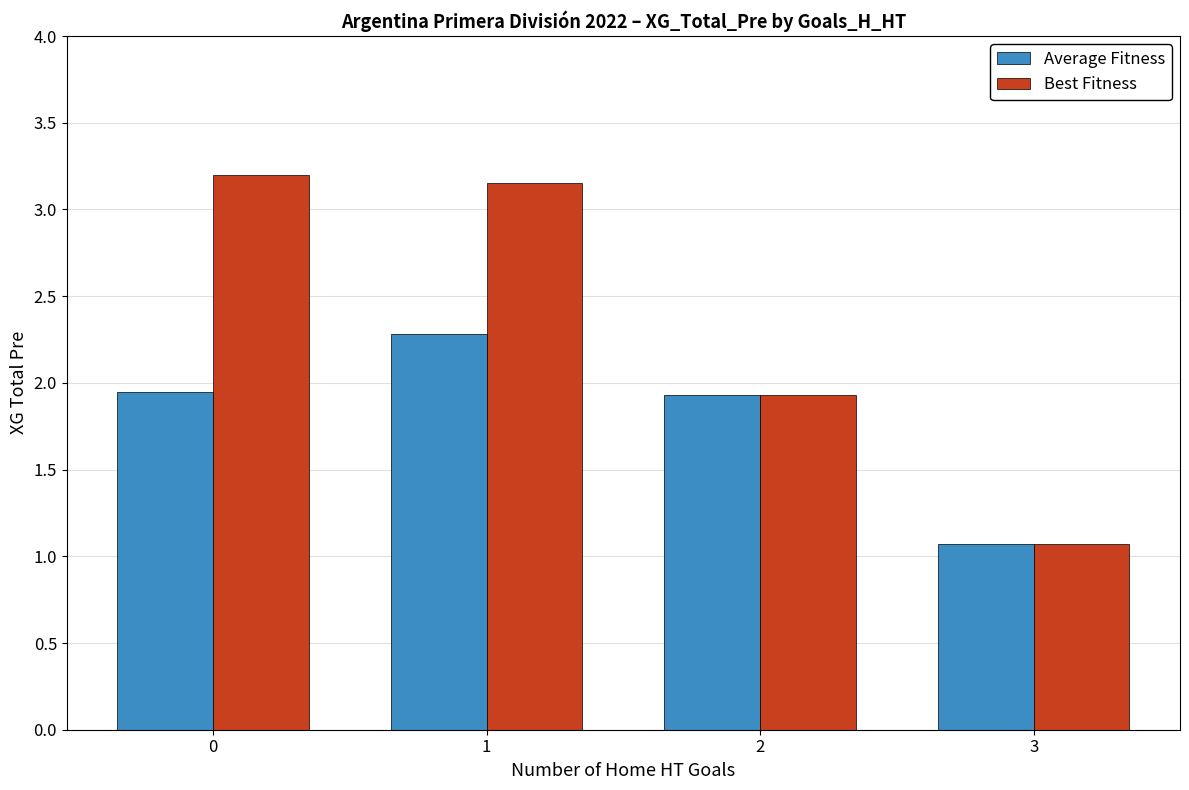

Is the value of Average Fitness at 1 greater than the value of Best Fitness at 3?

Yes